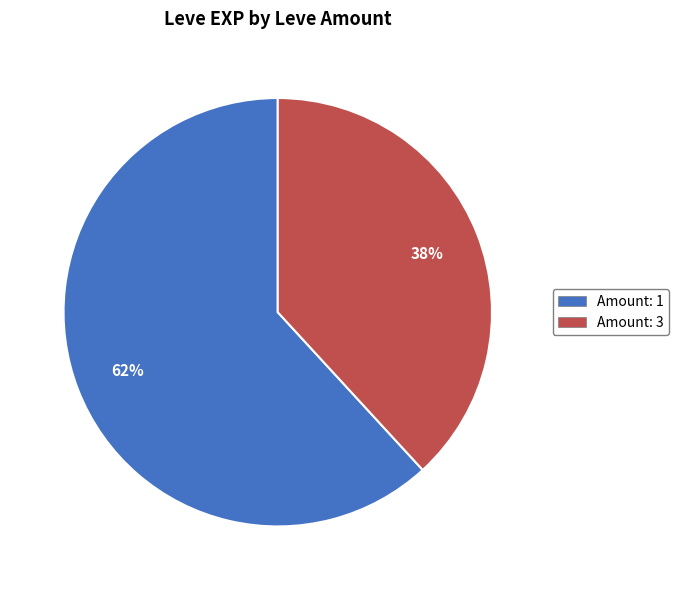

To the nearest percent, what is the average slice percentage?

50%